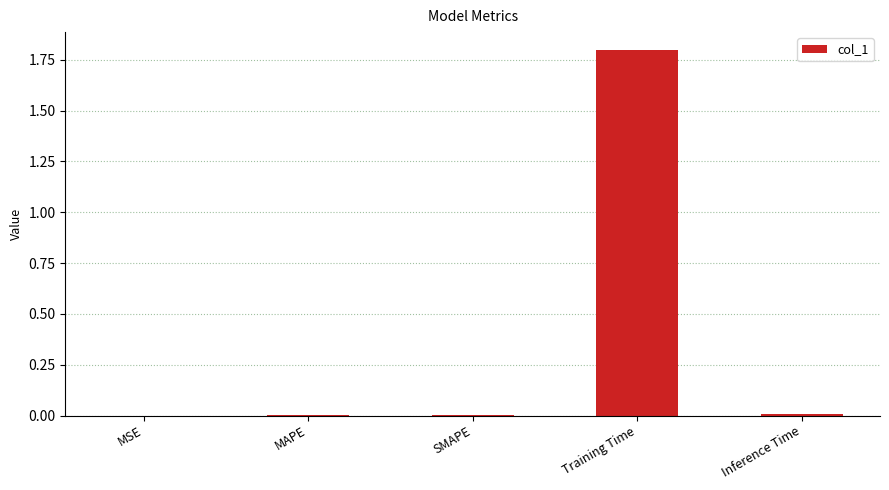

What is the sum of all values?

1.8